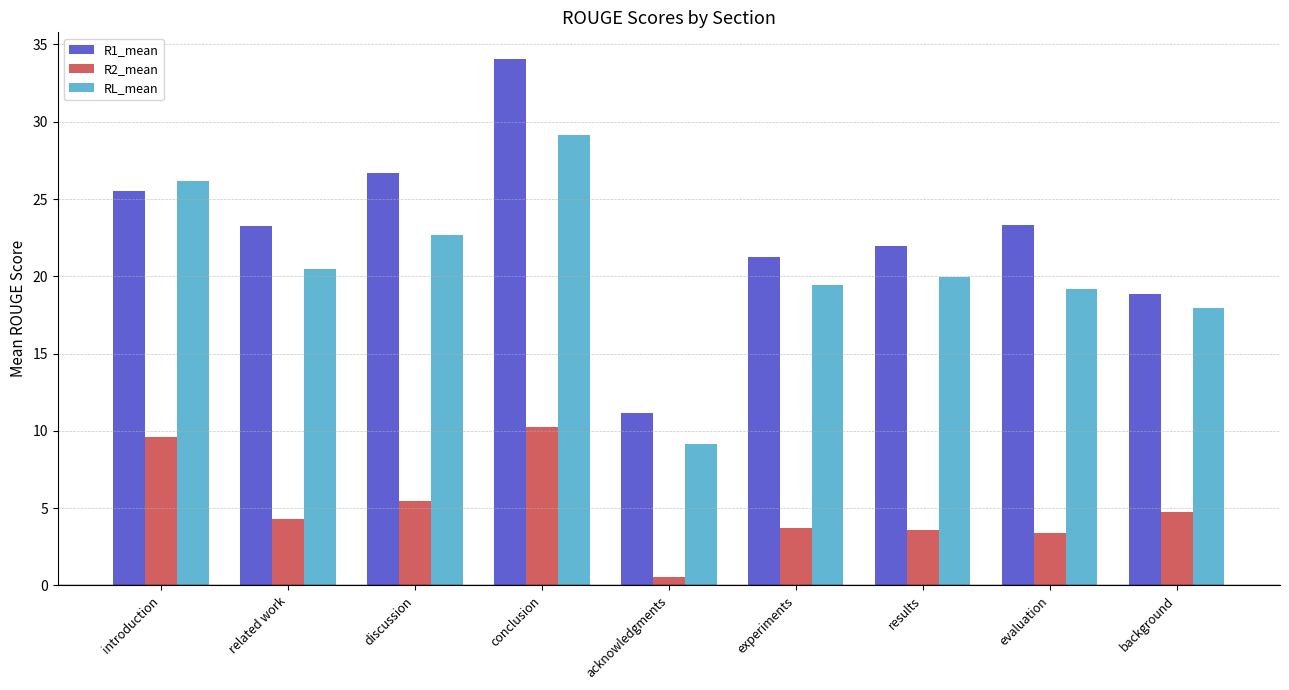

How many series are shown in this chart?

3